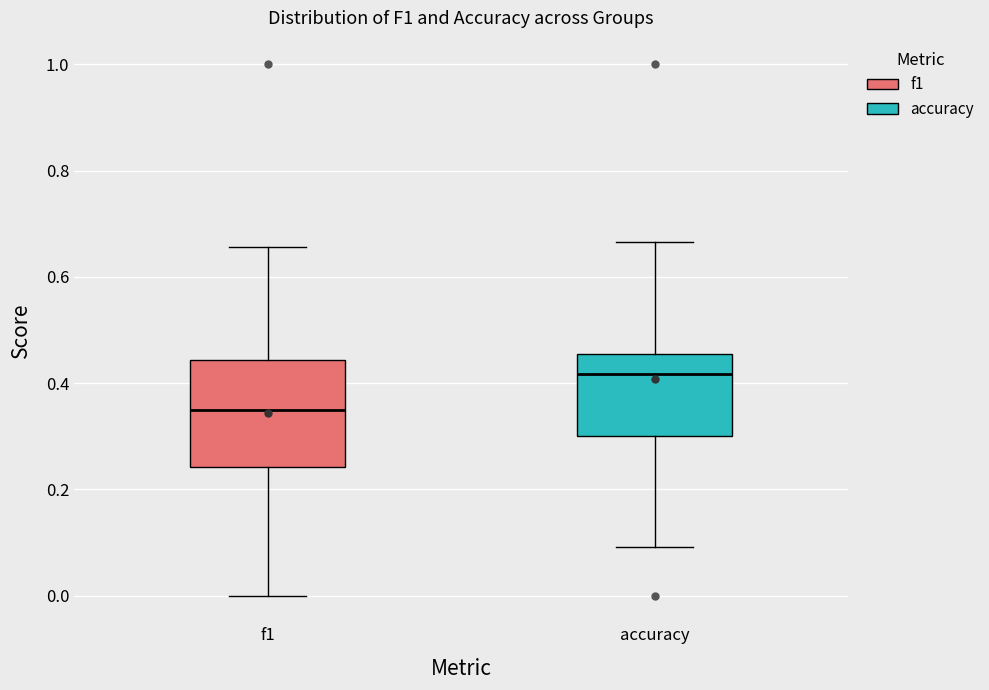

Reading left to right, transcribe this box plot: for each box, give where its median line is, the range the box spans, and where its two whiskers end, as read against the y-axis. The values are not printed on the chart, so give them approximately, as read against the axis.

f1: median 0.36, box 0.24 to 0.44, whiskers 0.00 to 0.66
accuracy: median 0.42, box 0.30 to 0.46, whiskers 0.10 to 0.66